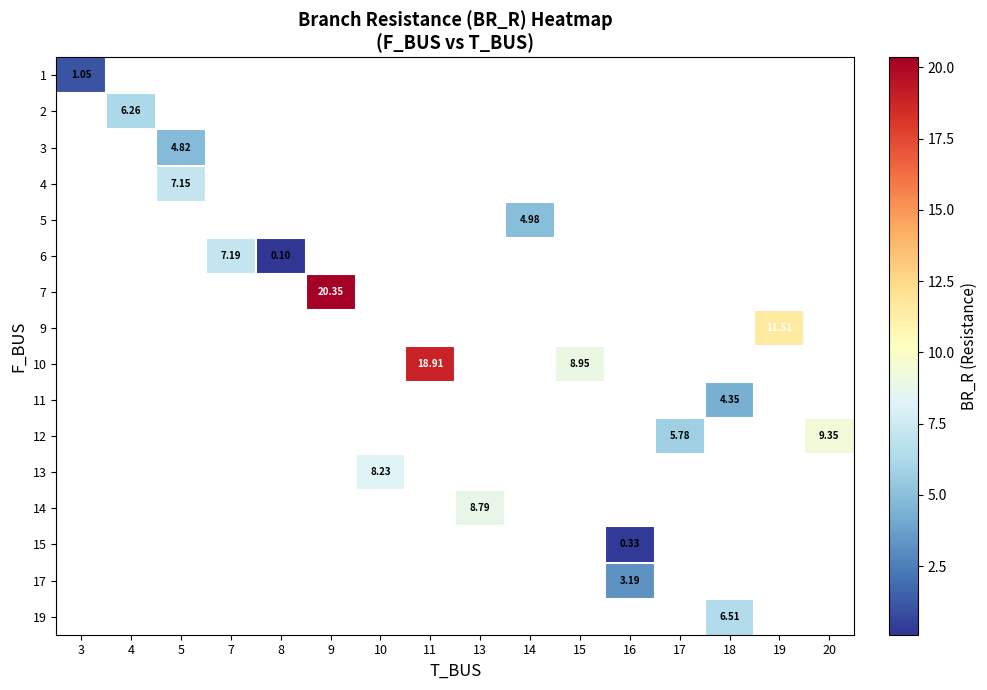

At how many categories does at least one series exceed 8?

7